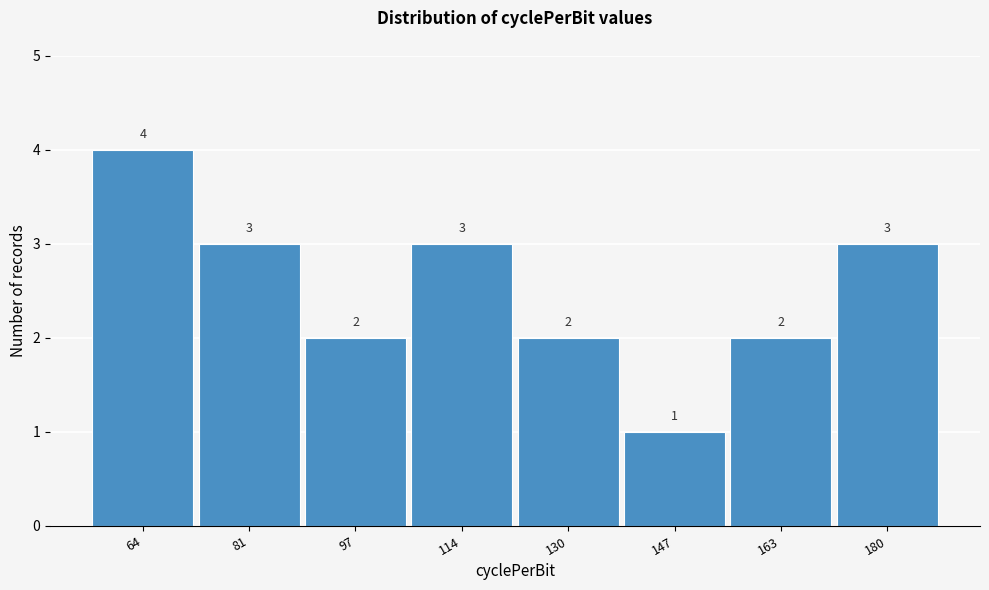

Reading right to left, list all the values displayed in this chart.

180=3	163=2	147=1	130=2	114=3	97=2	81=3	64=4